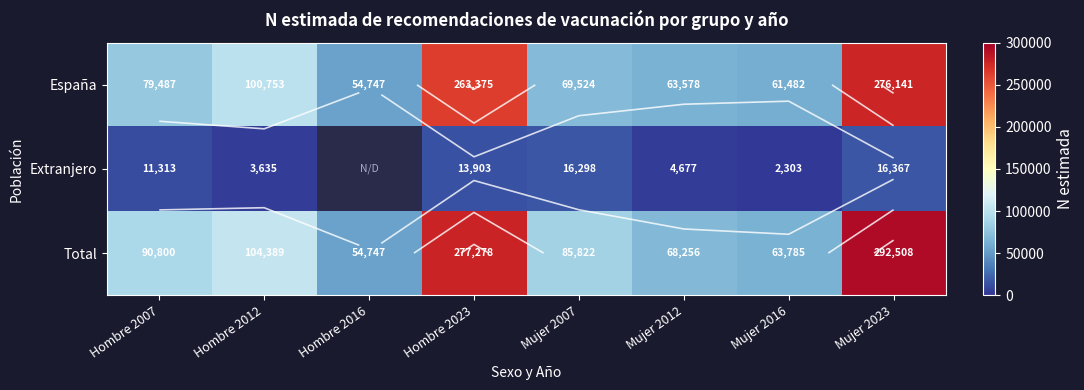

At which label does España first exceed 79487?

Hombre 2012